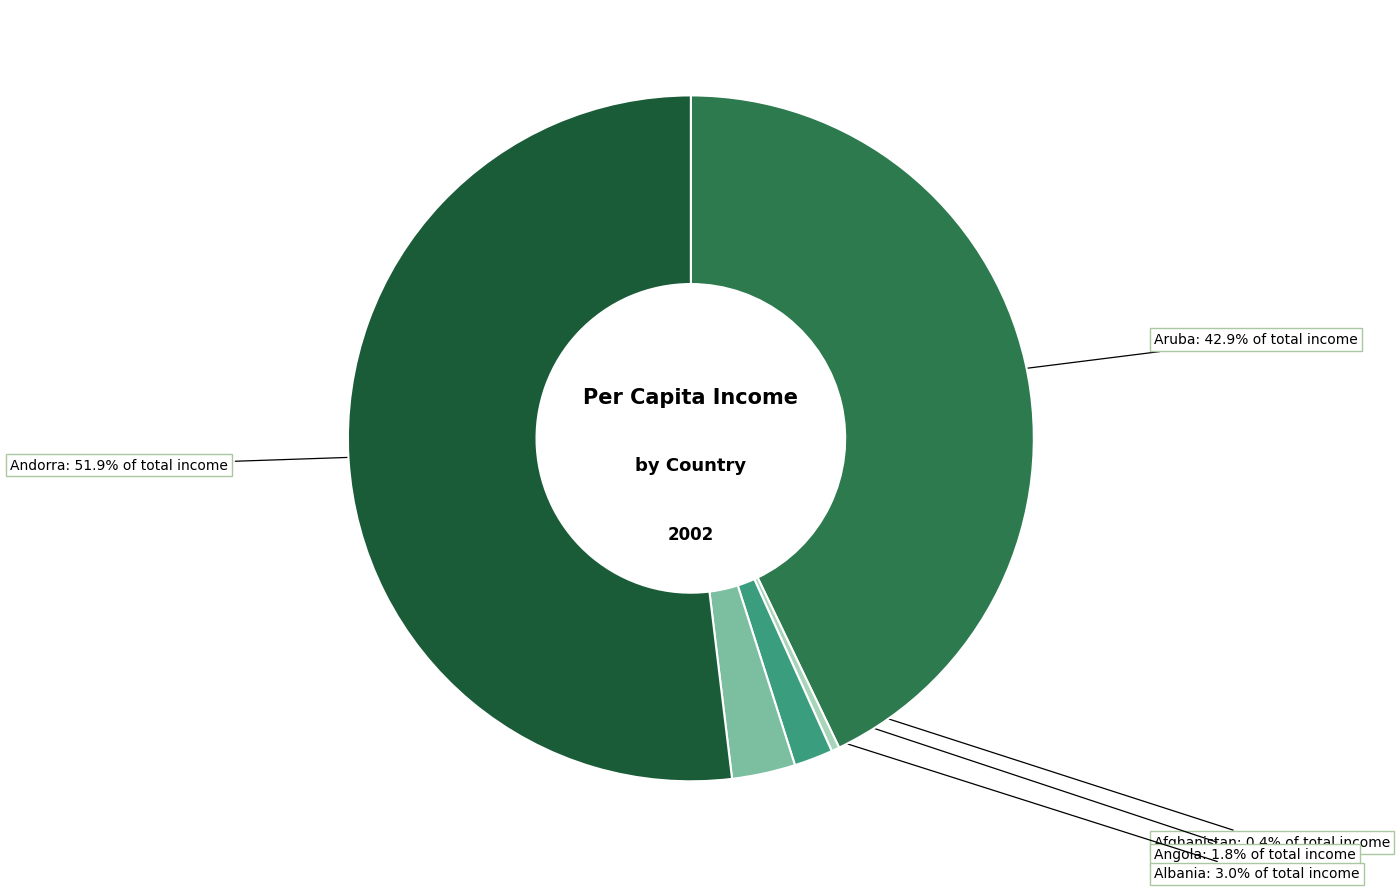

How many slices are in this pie chart?

5